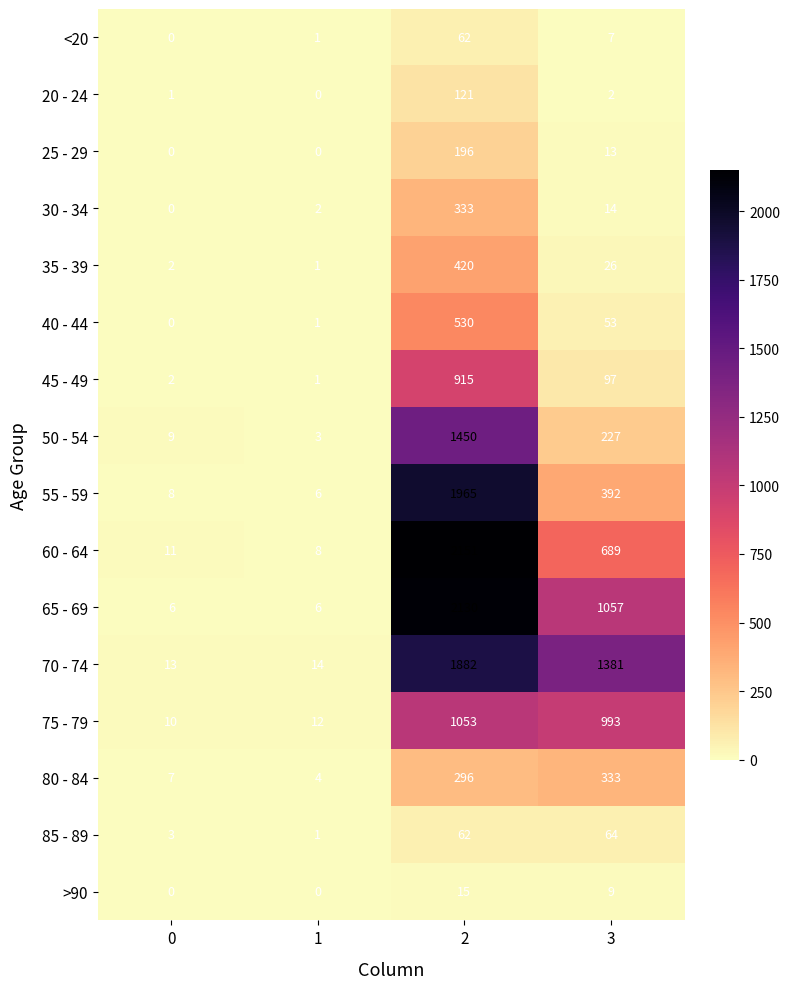

What is the maximum value for 50 - 54?

1450